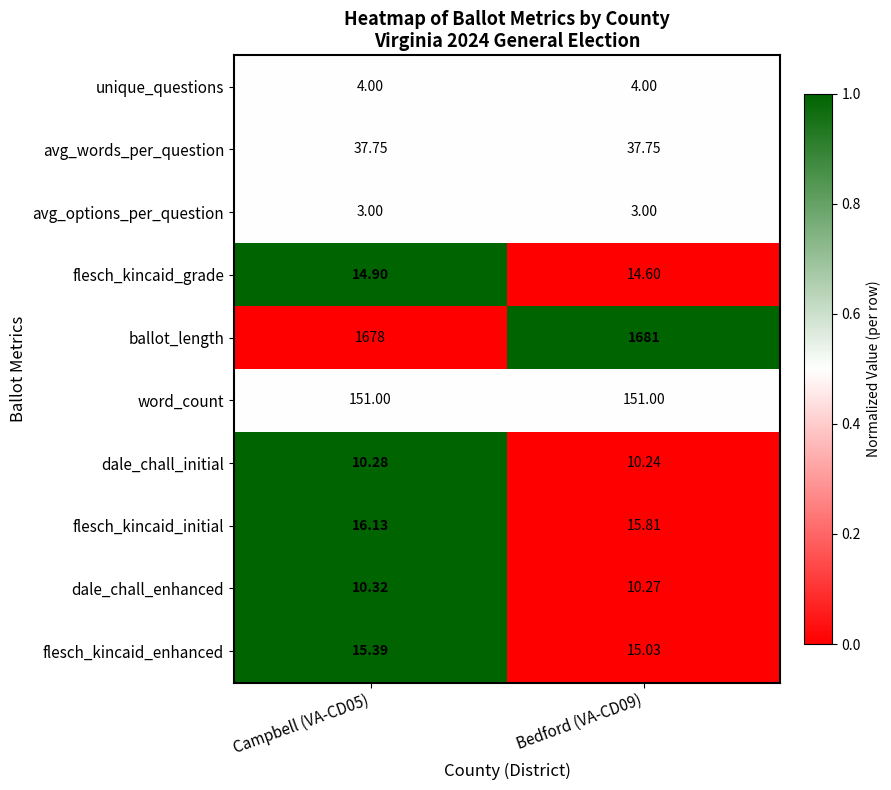

Count the number of data series in this chart.

10